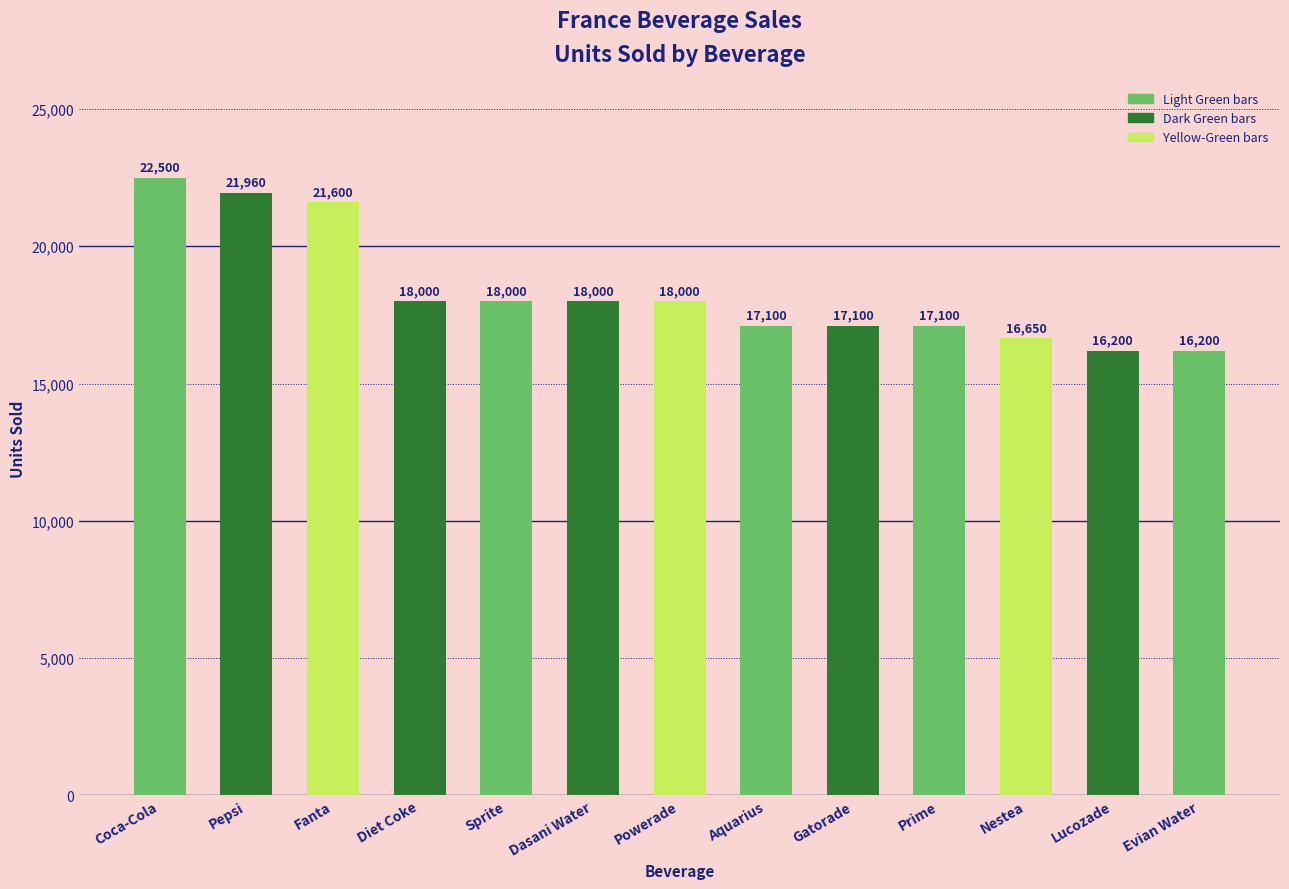

Which label corresponds to the largest value in the chart?

Coca-Cola